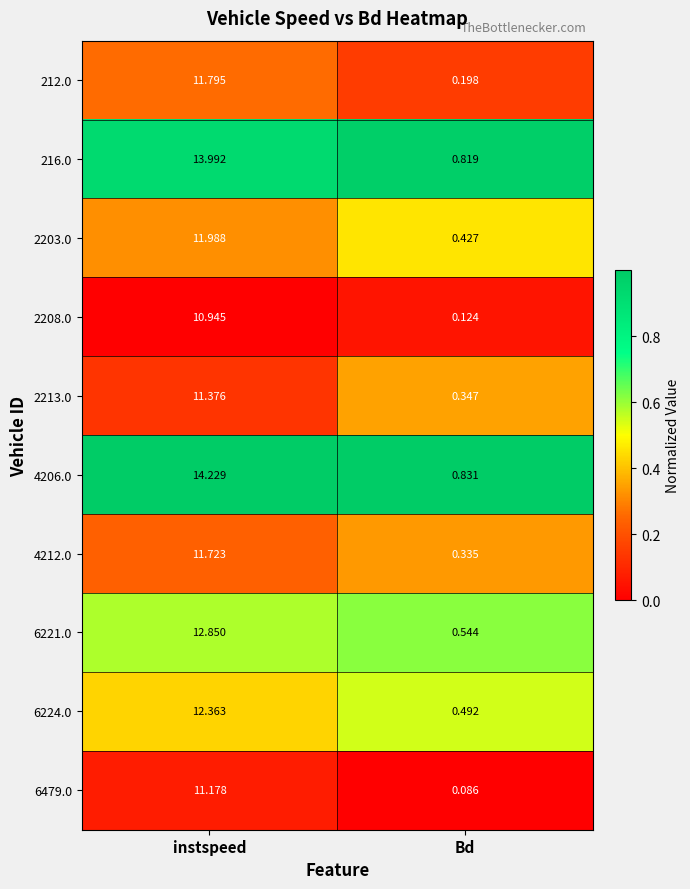

What is the total value across all series at instspeed?

122.4